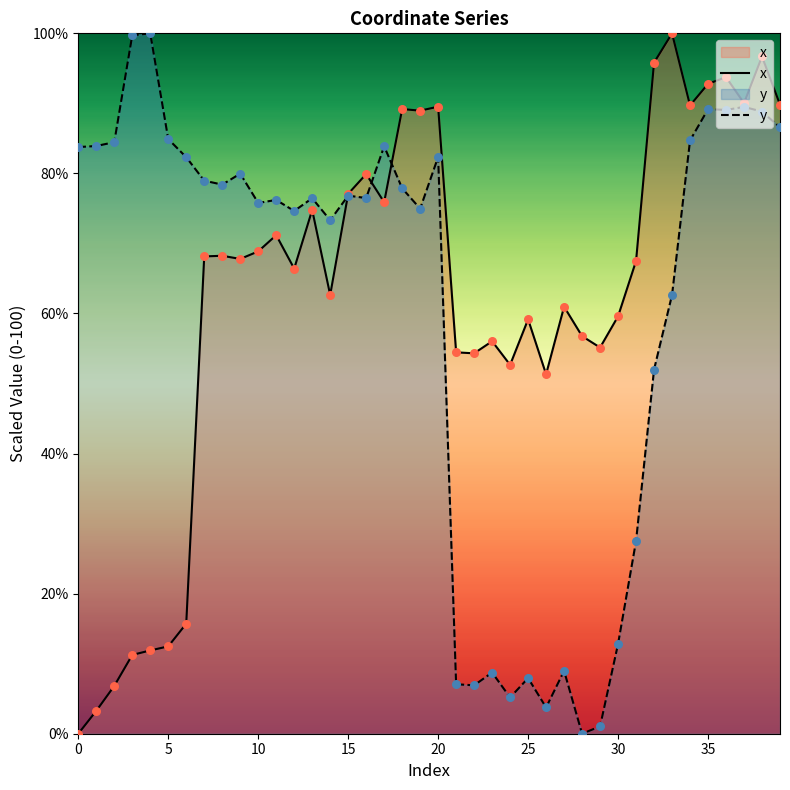

Which series has the largest total across all categories?

x